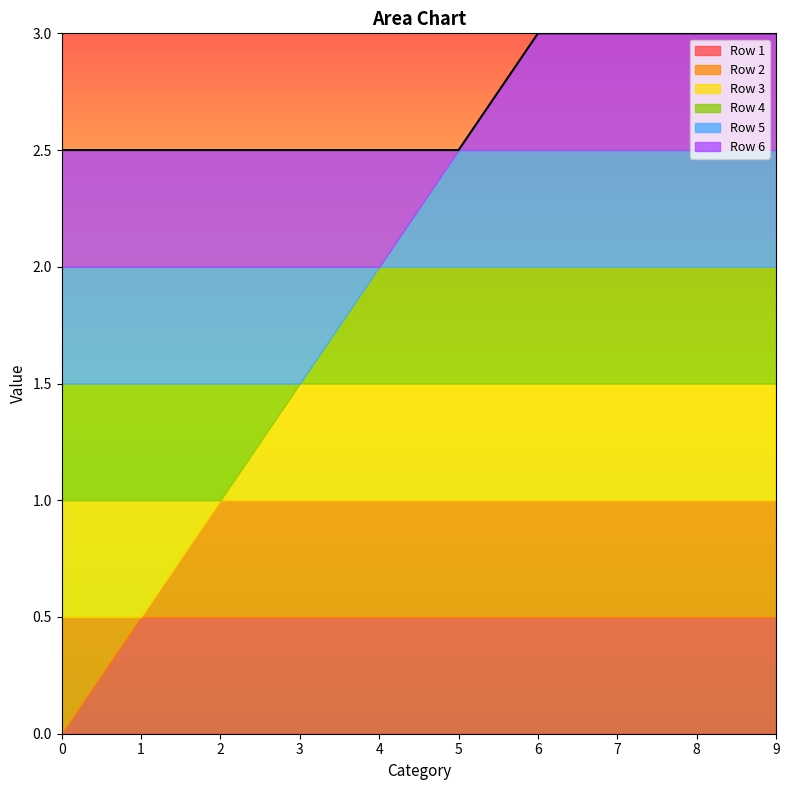

Is the value of Row 2 at 1 greater than the value of Row 4 at 8?

No